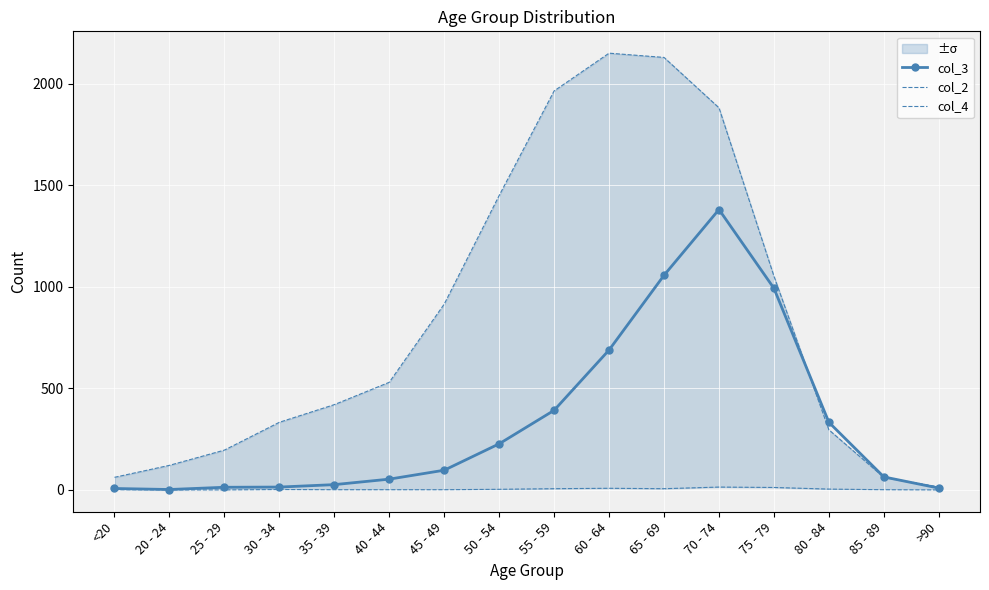

At which category does col_4 reach its first local valley?

65 - 69